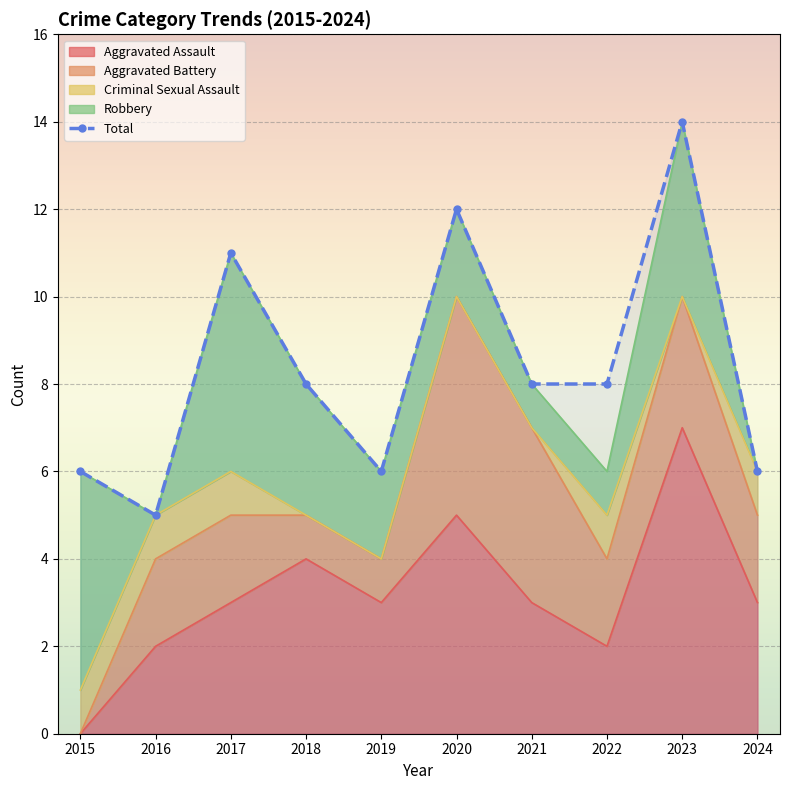

Between 2018 and 2020, which is larger?

2020